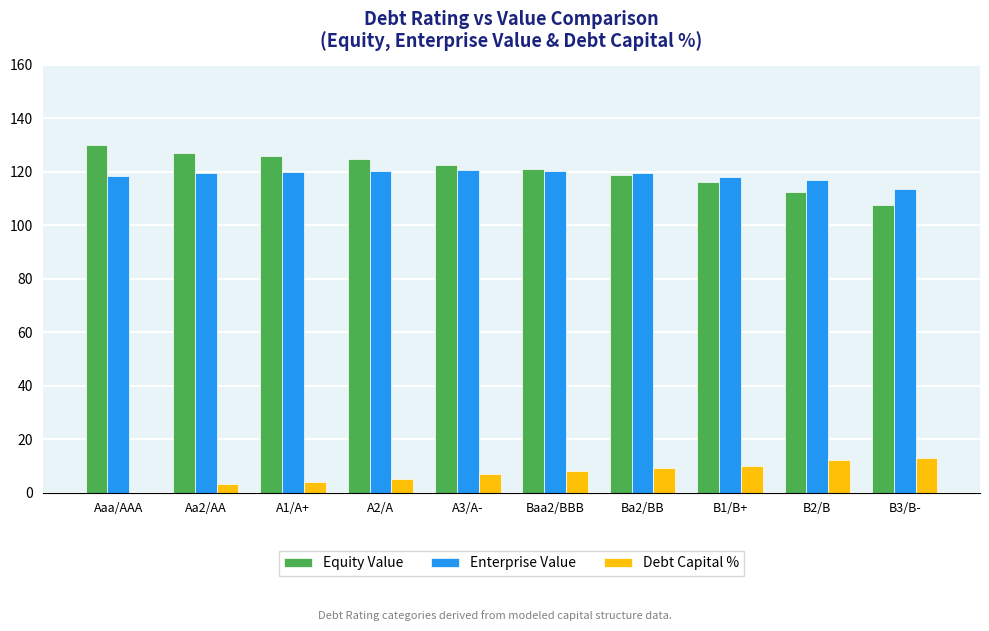

How many groups of bars are there?

10